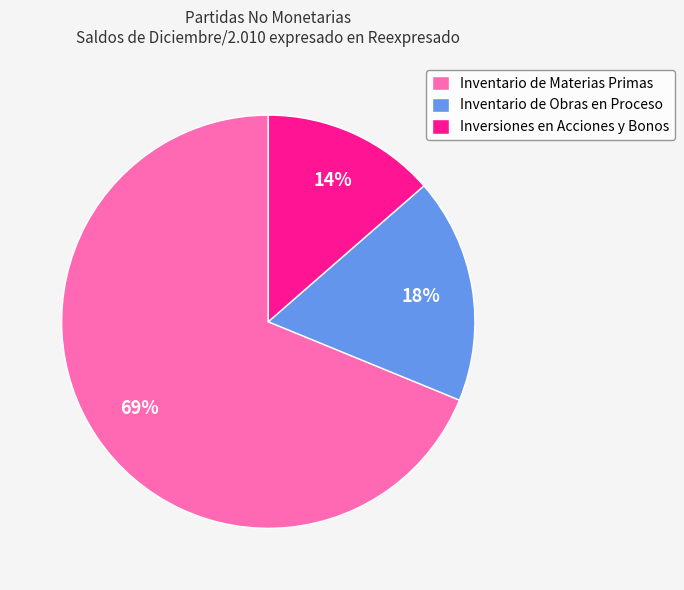

Do Inventario de Obras en Proceso and Inversiones en Acciones y Bonos together represent more than half of the pie?

No